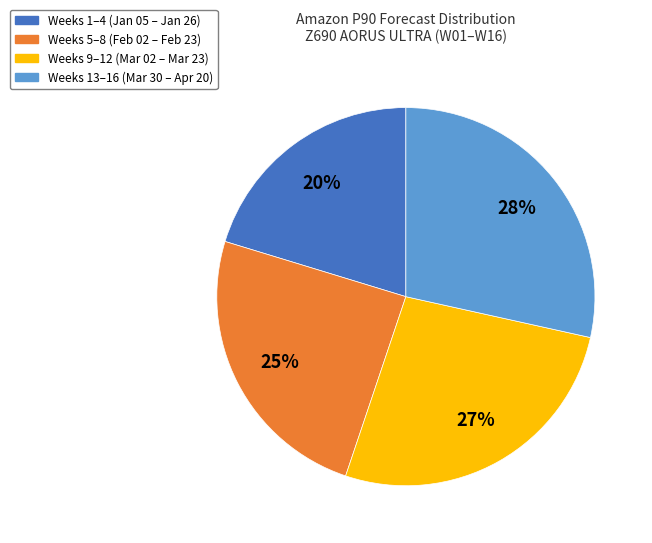

What is the largest slice in the pie chart?

Weeks 13–16 (Mar 30 – Apr 20)